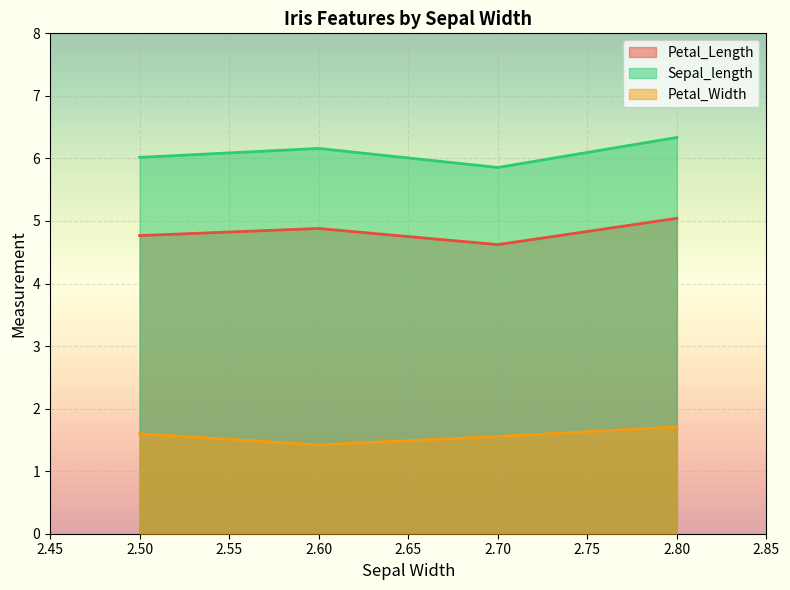

What is the value of the Petal_Length point at the 30th from the left?

4.9